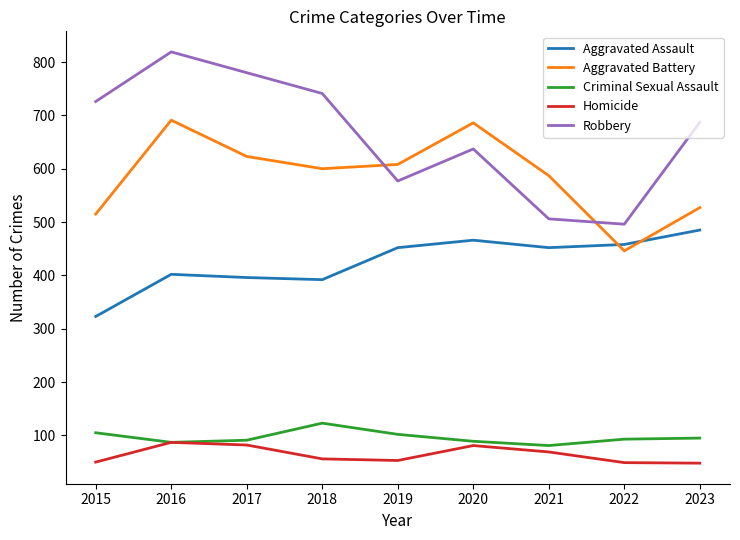

What is the total value across all series at 2021?

1695